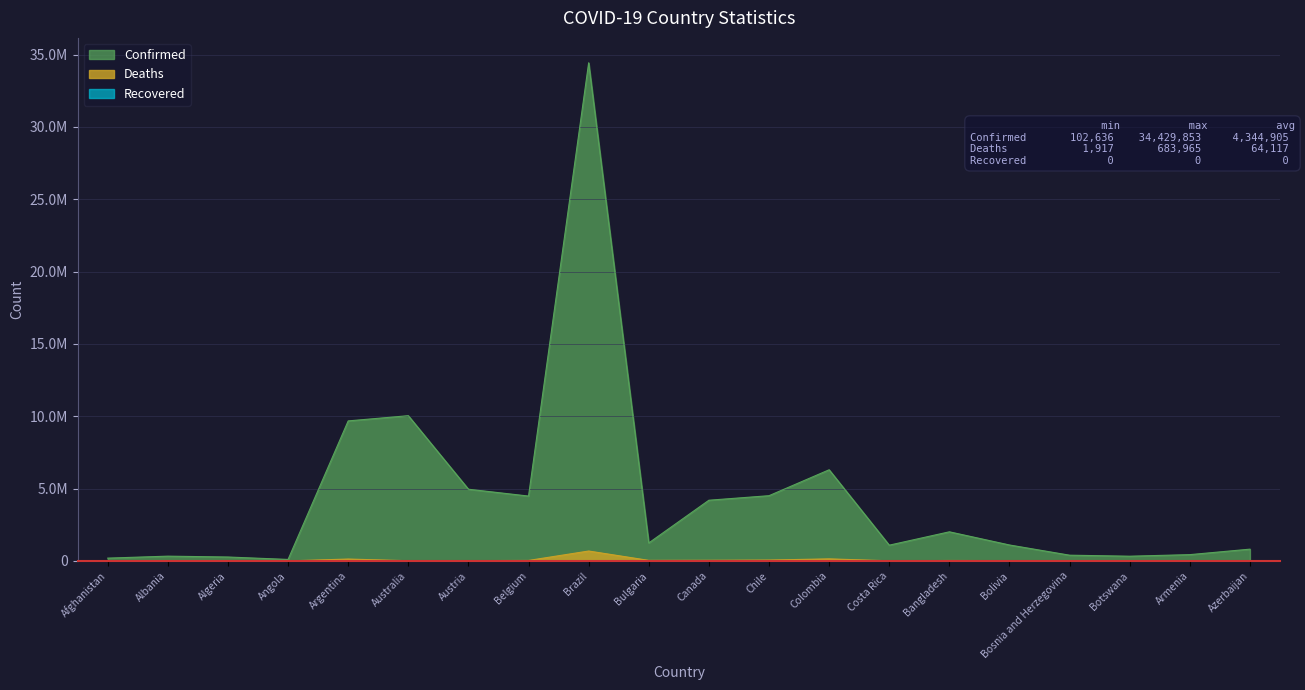

Where does the Confirmed series first go above 1242910?

Argentina